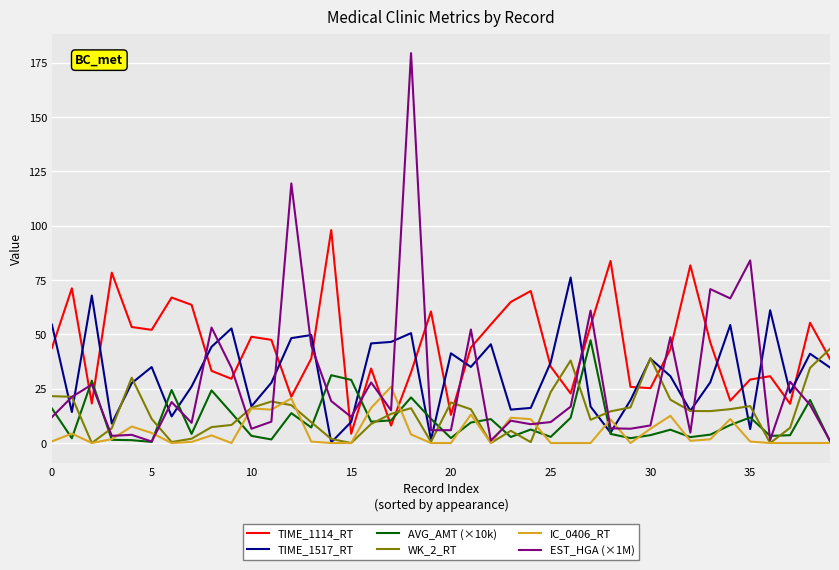

Which series has the widest spread of values?

EST_HGA (×1M)